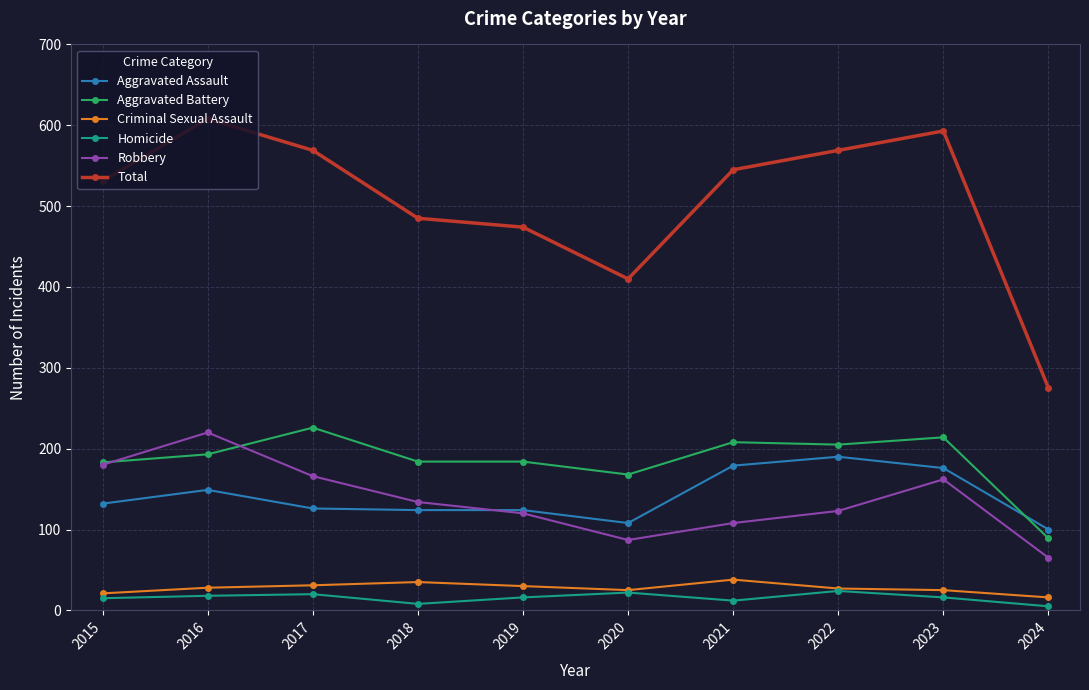

True or false: Robbery has more than 1 interior local peaks.

True